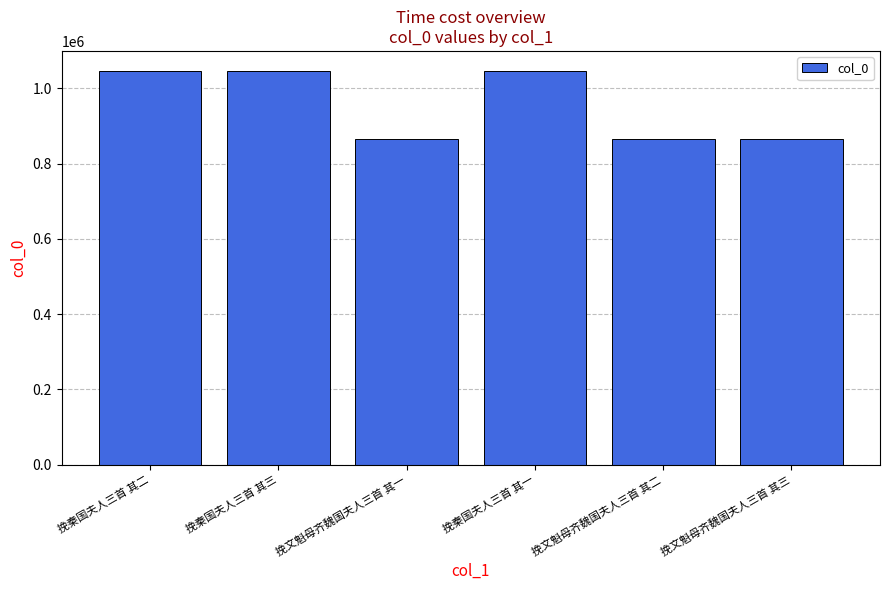

The chart shows a value of 865479 at 挽文魁母齐魏国夫人三首 其二. True or false?

True